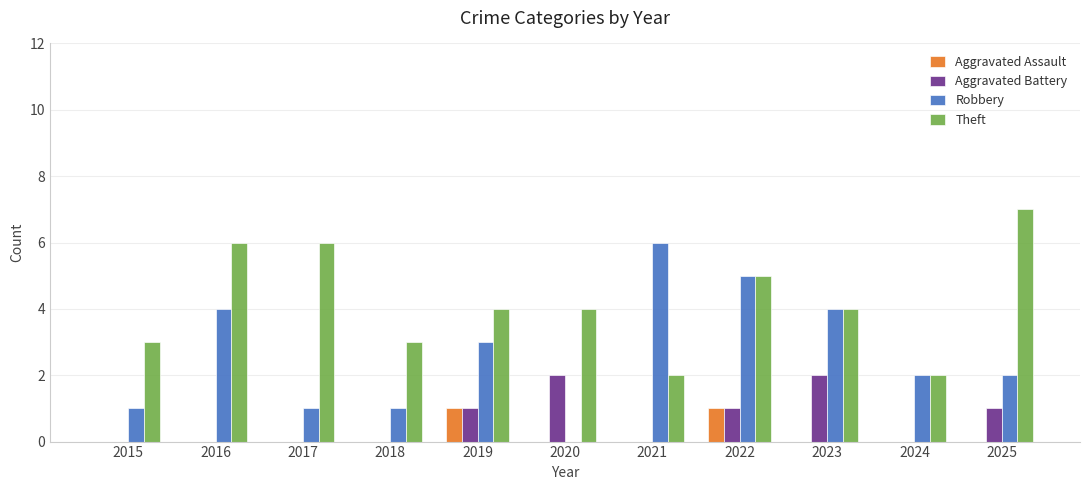

Reading right to left, list all the values displayed in this chart.

Aggravated Assault: 0	0	0	1	0	0	1	0	0	0	0
Aggravated Battery: 1	0	2	1	0	2	1	0	0	0	0
Robbery: 2	2	4	5	6	0	3	1	1	4	1
Theft: 7	2	4	5	2	4	4	3	6	6	3